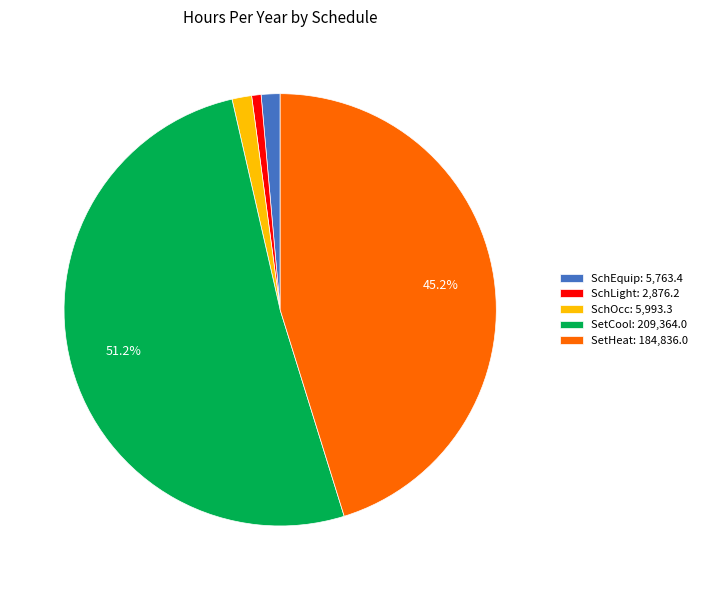

To the nearest percent, what is the average slice percentage?

20%